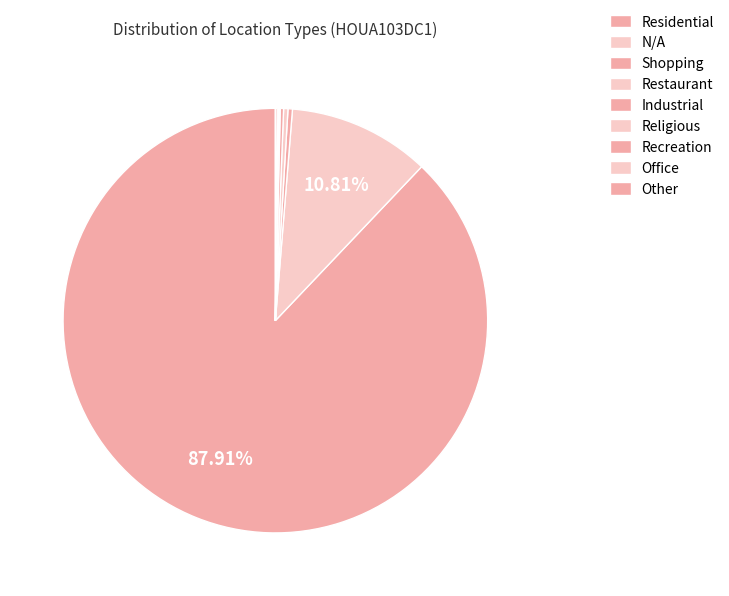

Which slice is the largest?

tot_num_residential